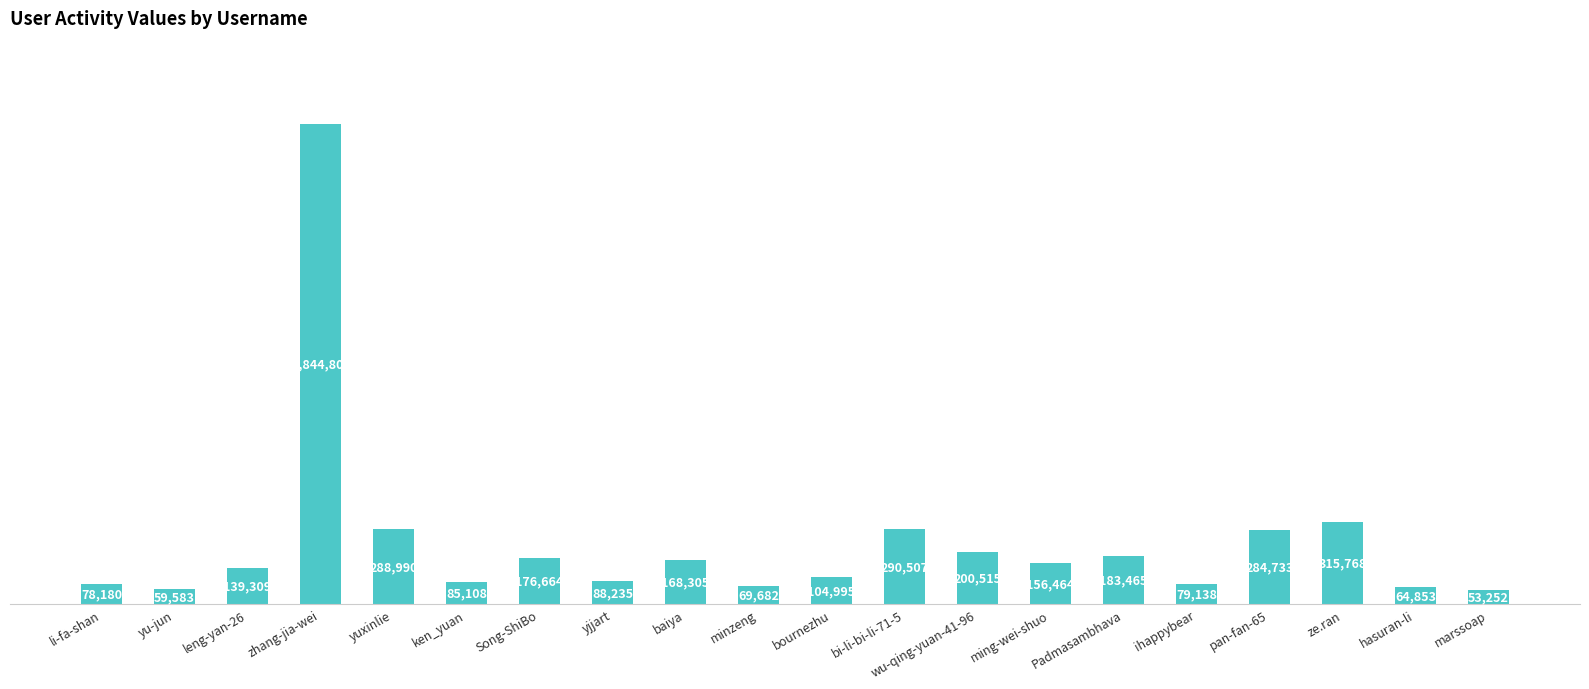

The chart shows a value of 78180 at li-fa-shan. True or false?

True